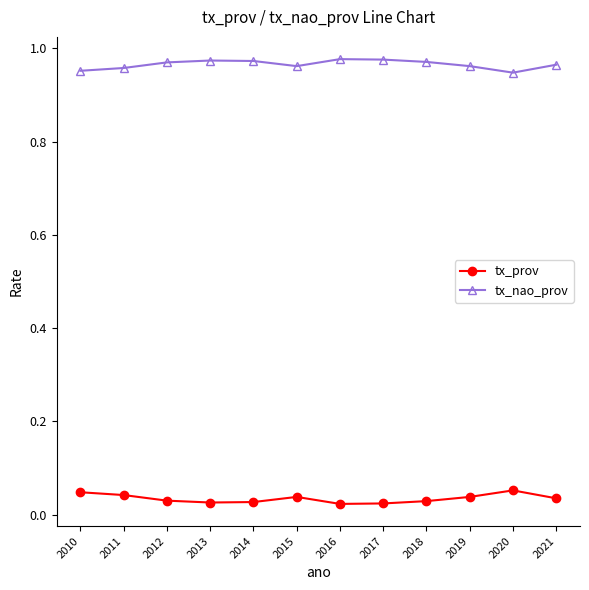

How many lines are shown in the chart?

2